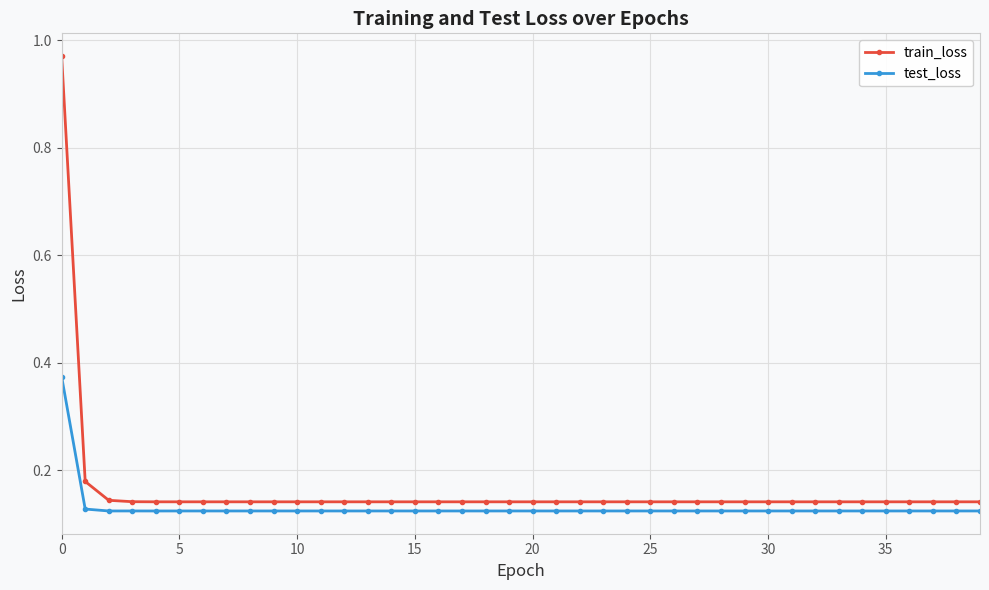

Is this an area chart (filled region under the line)?

No